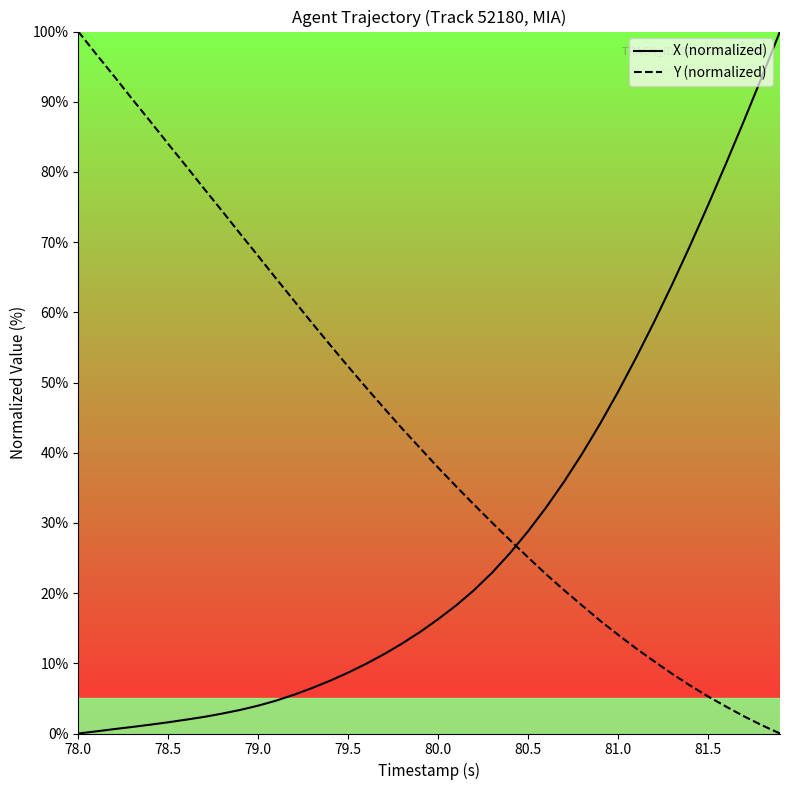

Rank the series by their average value, from highest to lowest.

Y (normalized), X (normalized)